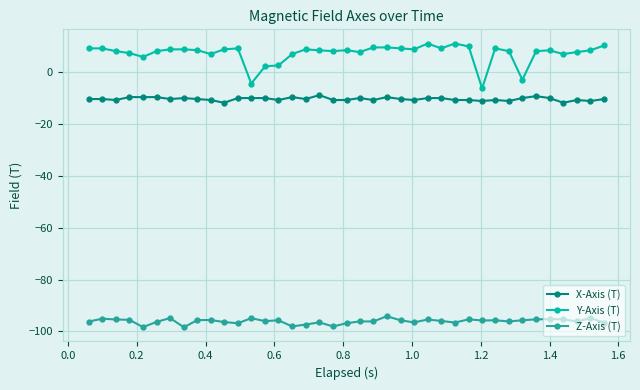

Which series has the widest spread of values?

Y-Axis (T)